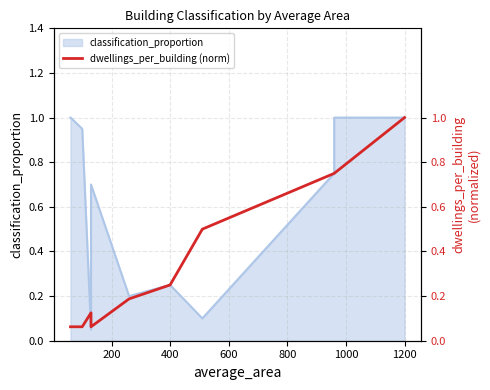

True or false: there are more than 2 points higher than both neighbors.

False